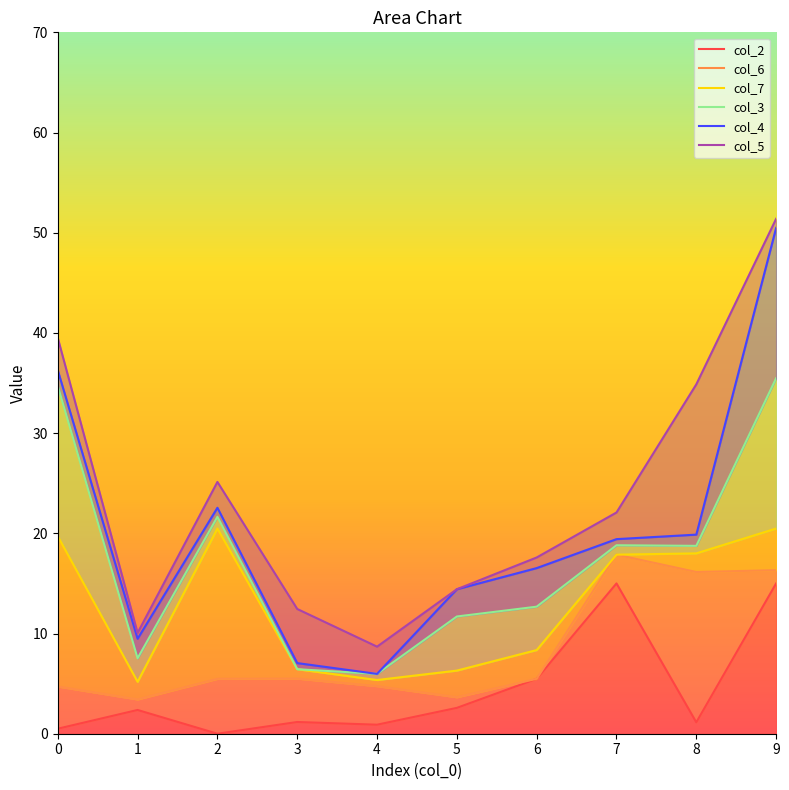

Which label corresponds to the smallest value in the chart?

2